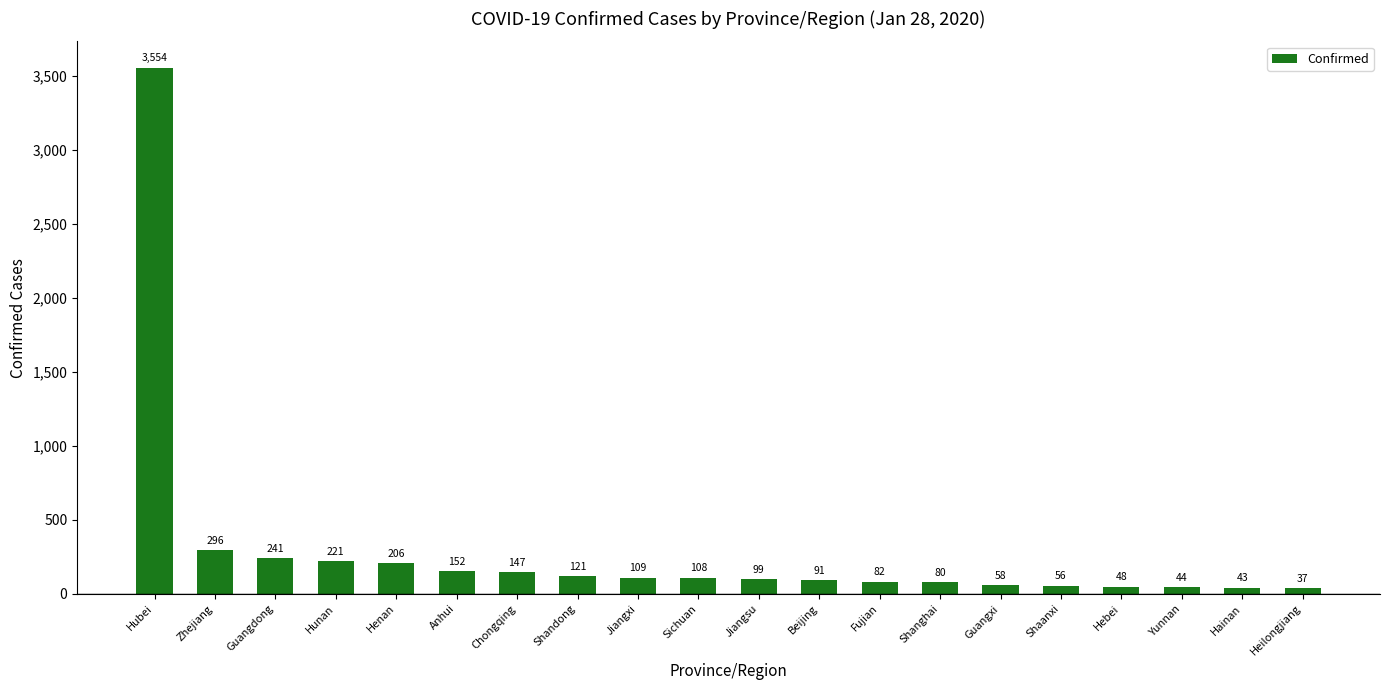

List the labels in order of value, smallest first.

Heilongjiang, Hainan, Yunnan, Hebei, Shaanxi, Guangxi, Shanghai, Fujian, Beijing, Jiangsu, Sichuan, Jiangxi, Shandong, Chongqing, Anhui, Henan, Hunan, Guangdong, Zhejiang, Hubei